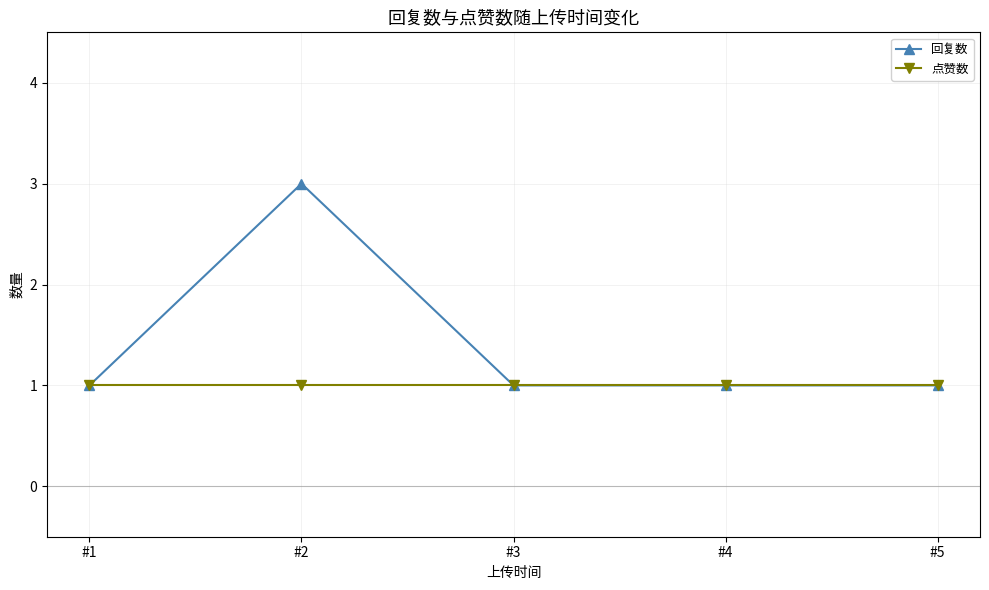

What is the maximum value for 回复数?

3